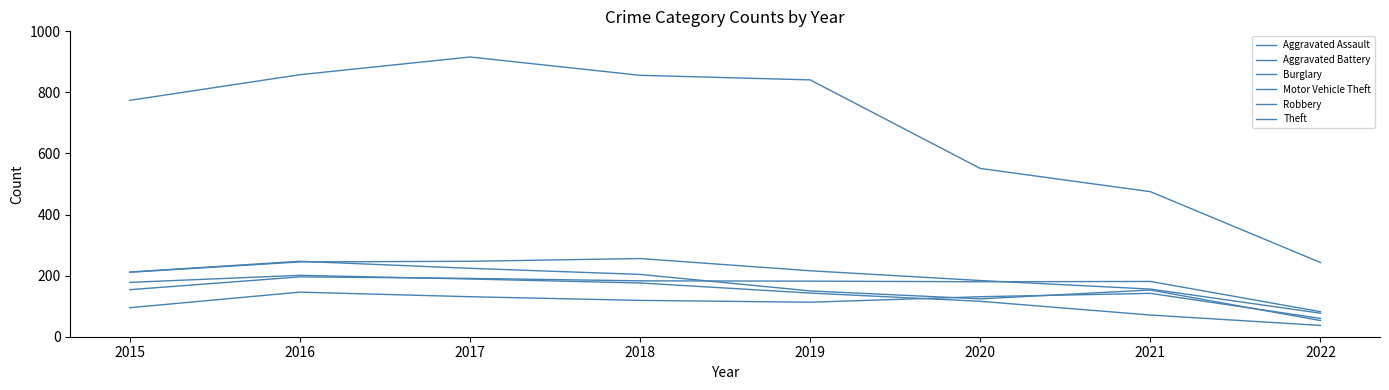

What is the lowest value of the Motor Vehicle Theft series?

77